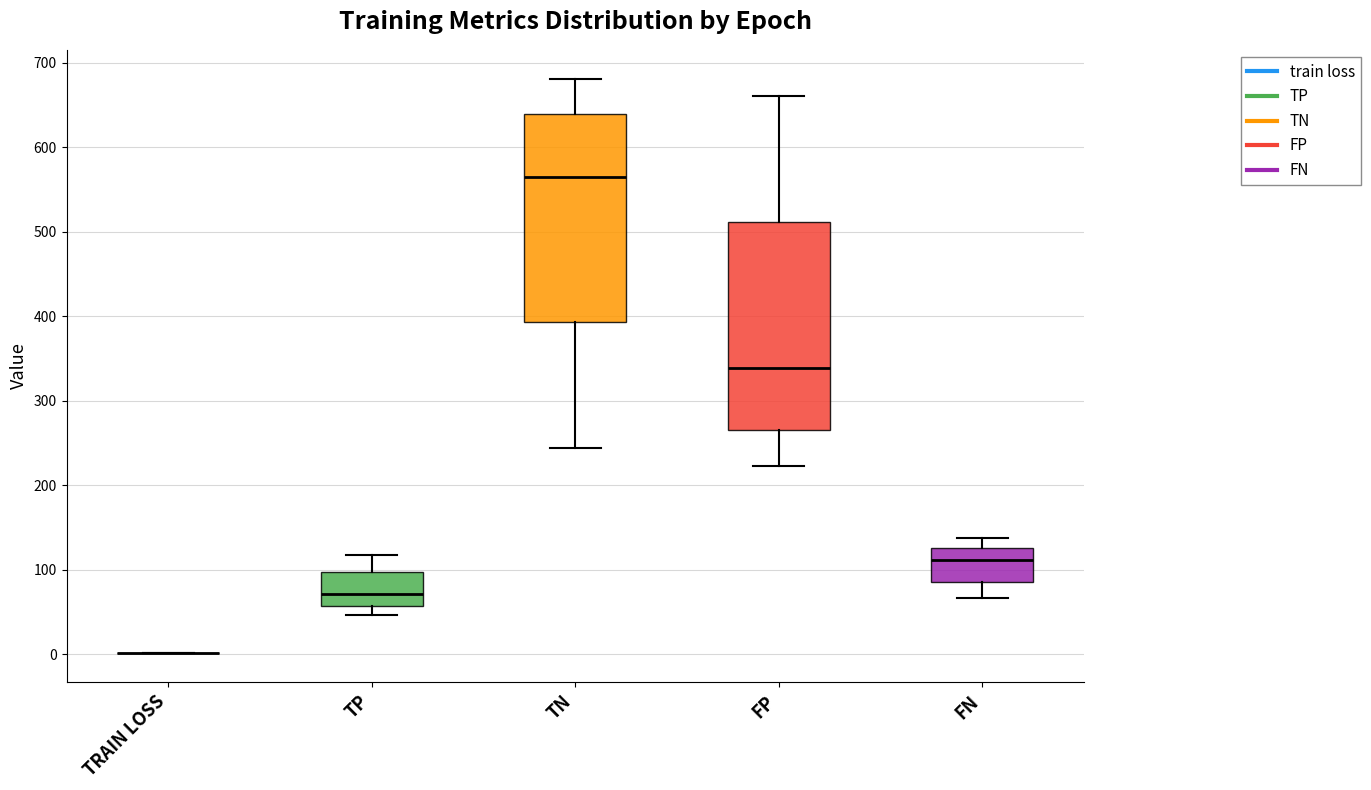

Reading left to right, read every box against the y-axis: the position of its median line, the range the box covers, and the ends of its whiskers. The values are not printed on the chart, so give them approximately, as read against the axis.

TRAIN LOSS: box collapsed to a line at 0, whiskers 0 to 0
TP: median 70, box 60 to 100, whiskers 50 to 120
TN: median 570, box 390 to 640, whiskers 240 to 680
FP: median 340, box 270 to 510, whiskers 220 to 660
FN: median 110, box 90 to 130, whiskers 70 to 140